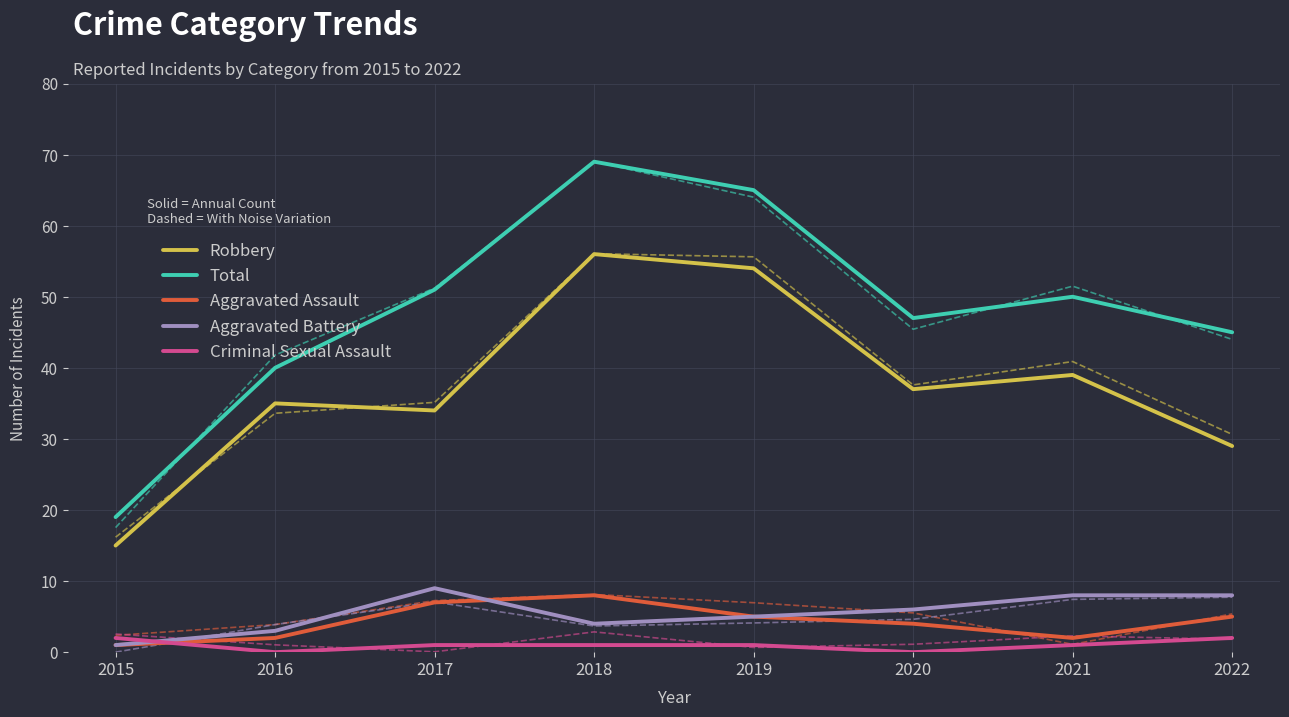

Is this an area chart (filled region under the line)?

No